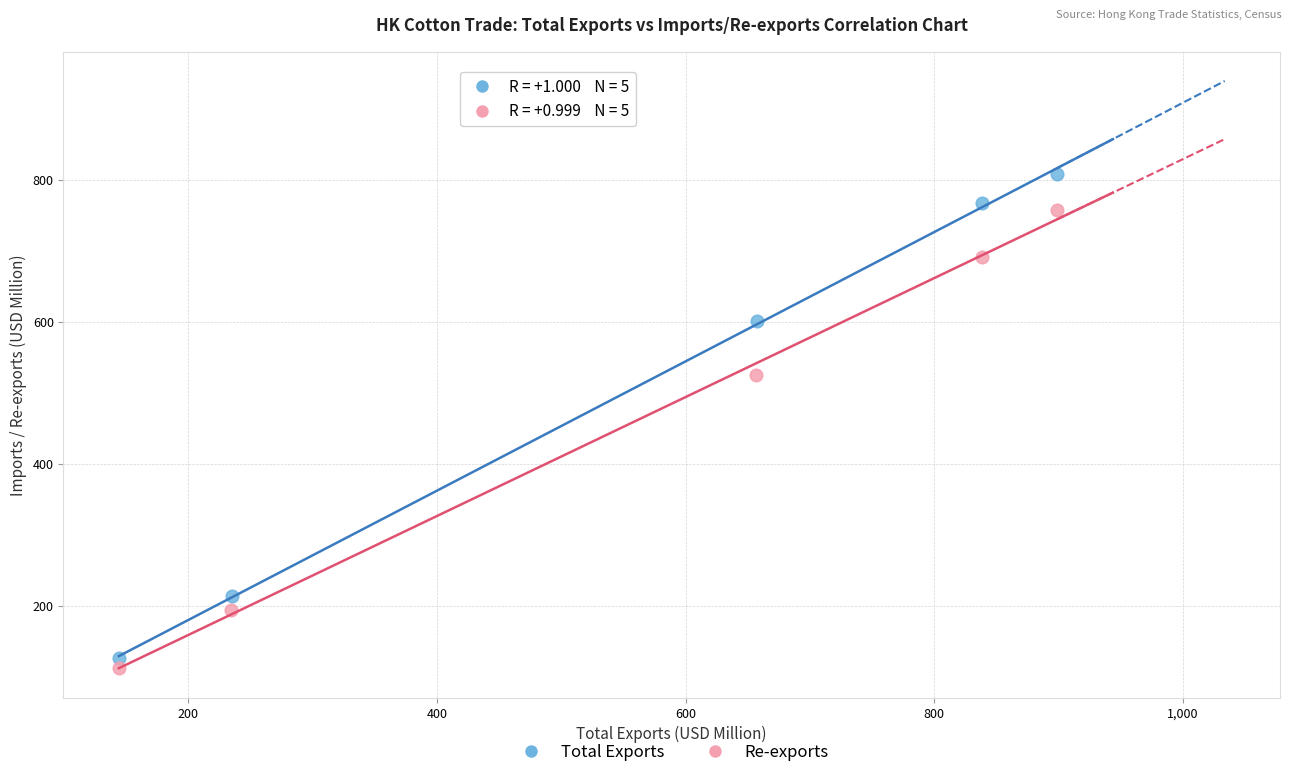

Which series has the widest spread of Y values?

Total Exports